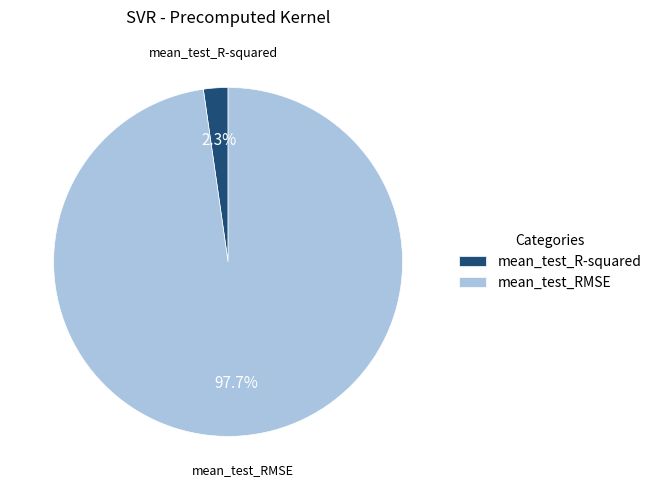

What is the total percentage of mean_test_RMSE and mean_test_R-squared?

100.0%